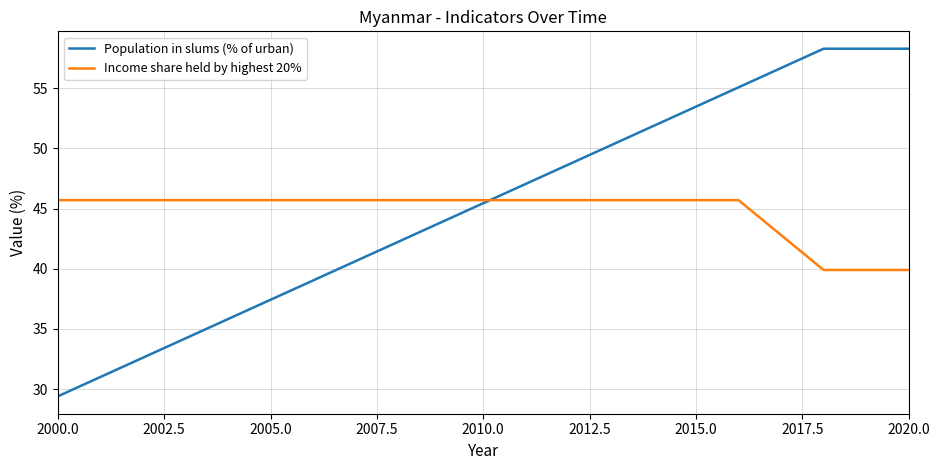

What is the highest value of the Population in slums (% of urban) series?

58.3